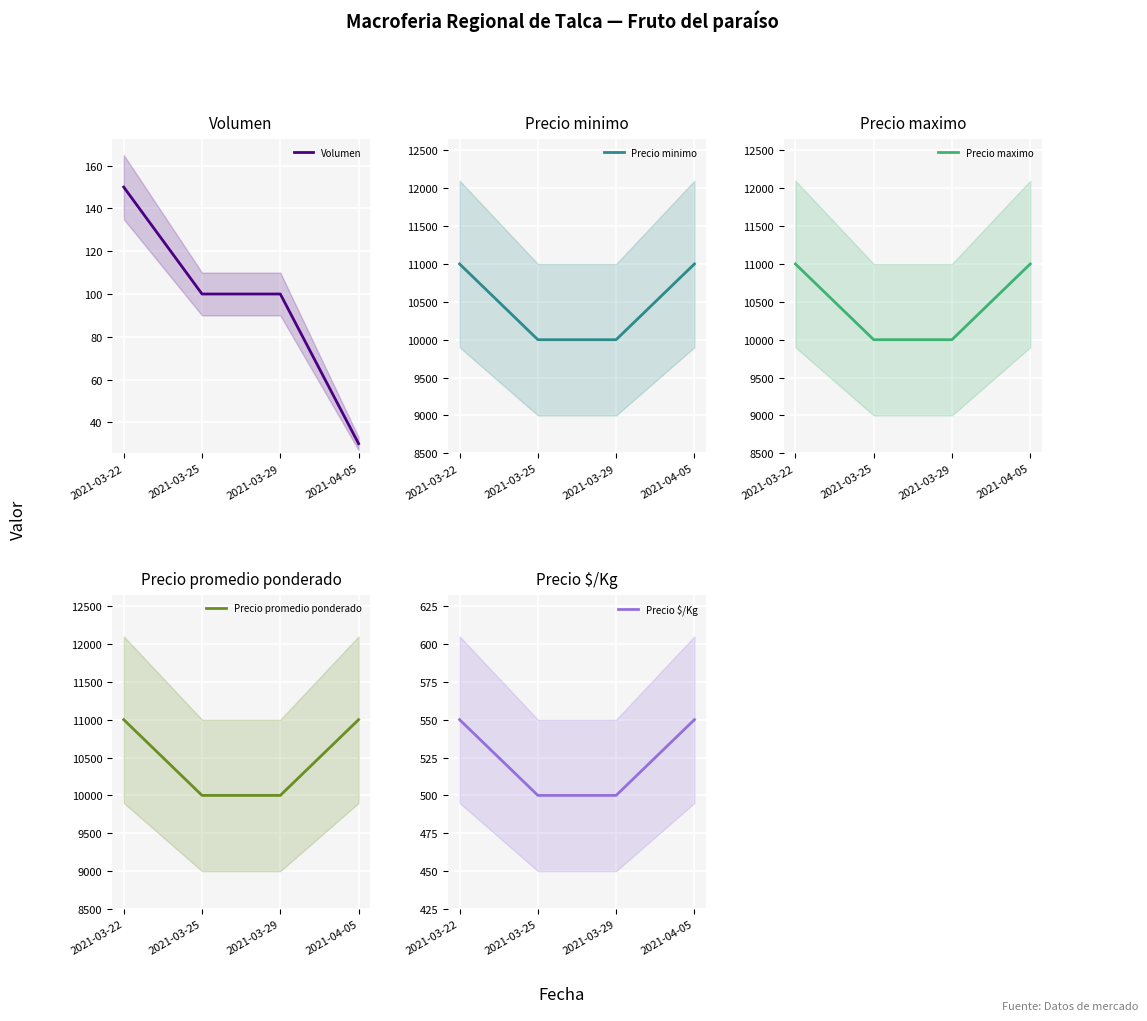

What is the minimum value for Precio minimo?

10000